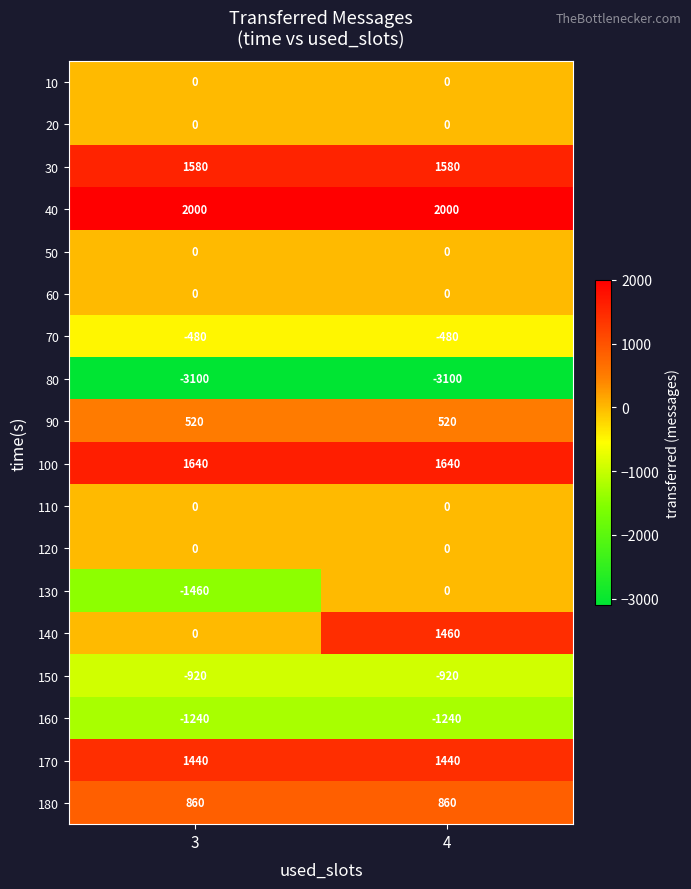

Which series has the largest total across all categories?

40